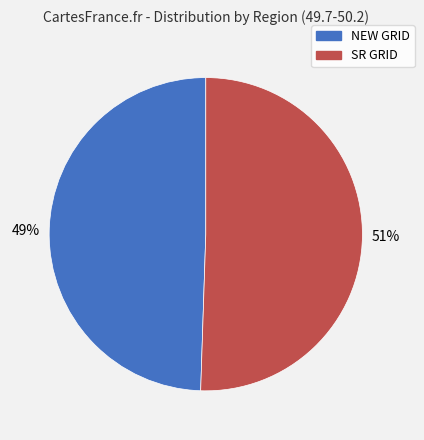

Combined, do SR GRID and NEW GRID account for over 50%?

Yes